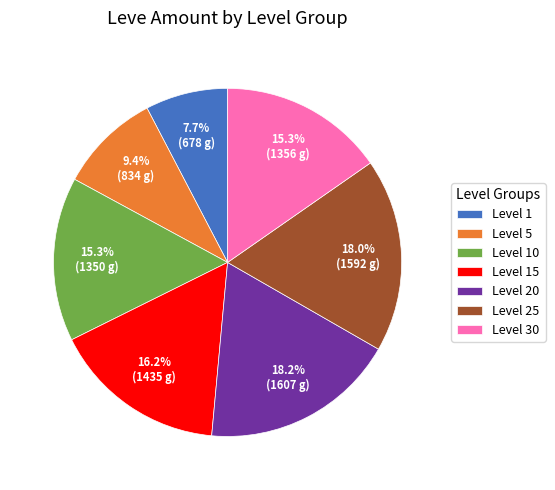

Does any single category account for the majority?

No